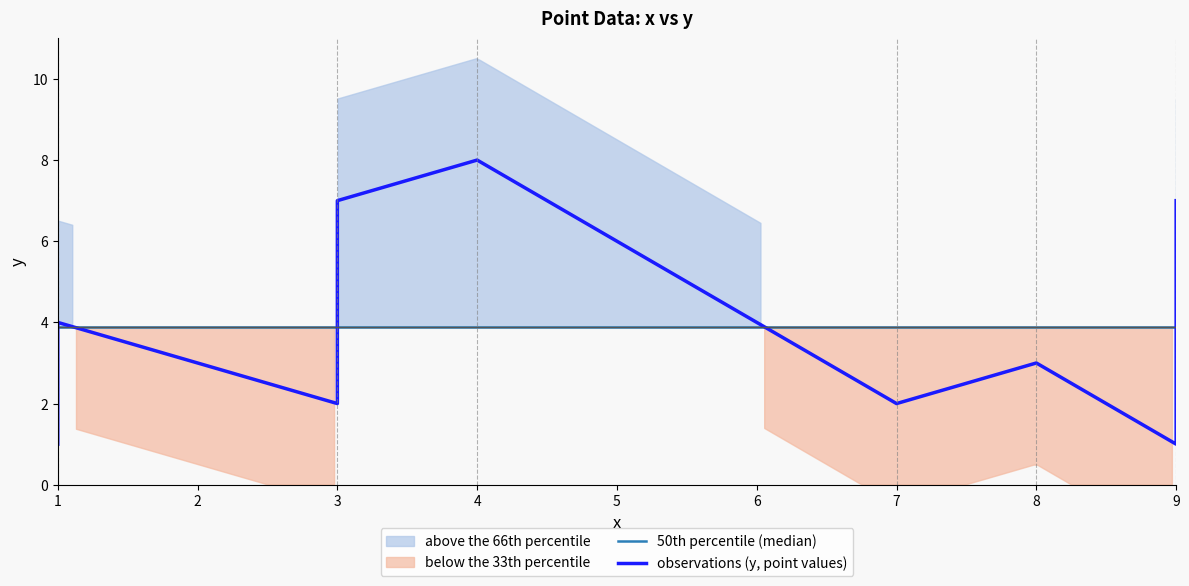

Count the number of values greater than 3.

4